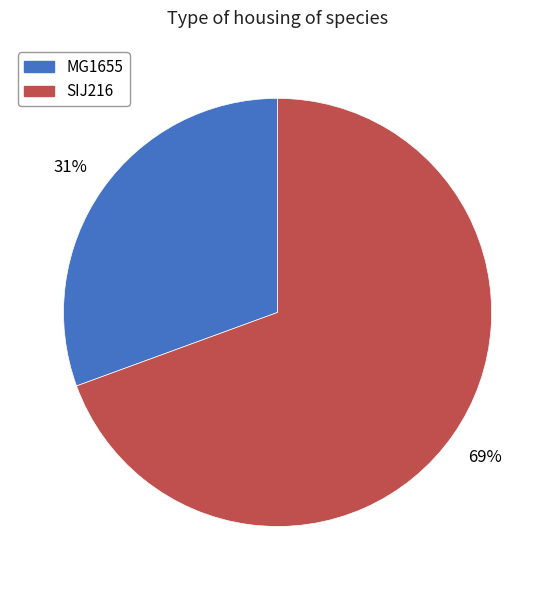

Is SIJ216 the majority of the pie?

Yes